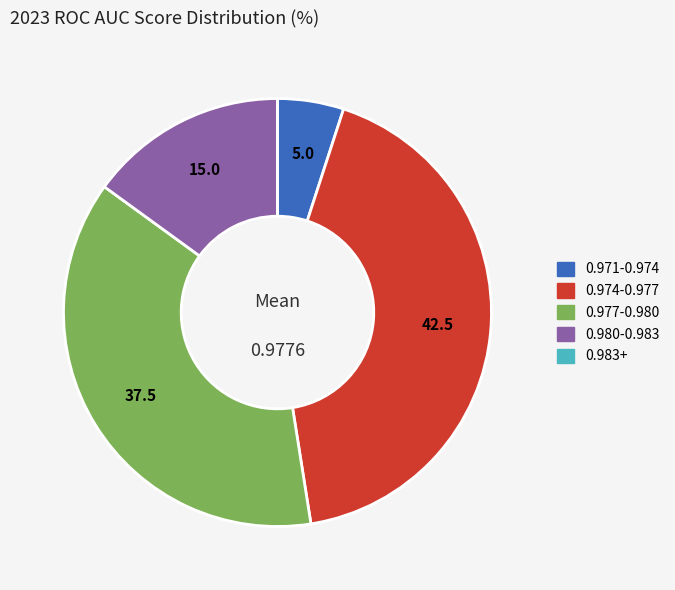

Is there any slice that represents more than half of the pie?

No